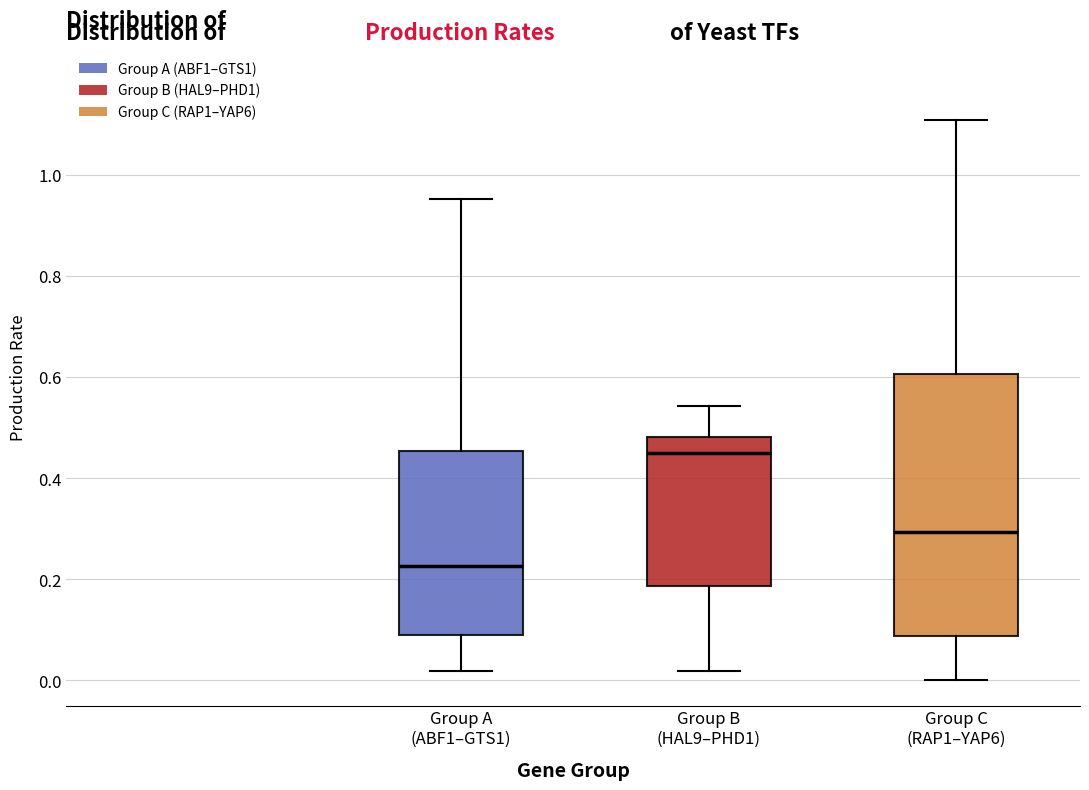

Where is the lower edge of the box for Group C (RAP1–YAP6) on the y-axis? The values are not printed on the chart, so give them approximately, as read against the axis.

0.08